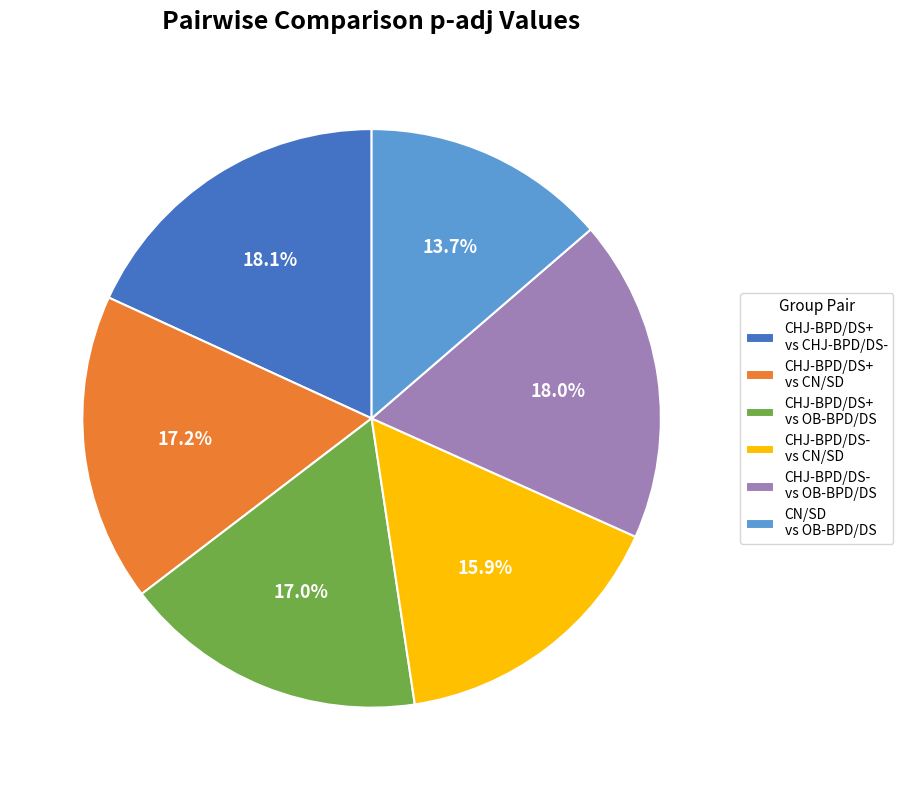

Between CHJ-BPD/DS+ vs OB-BPD/DS and CHJ-BPD/DS+ vs CHJ-BPD/DS-, which is larger?

CHJ-BPD/DS+ vs CHJ-BPD/DS-